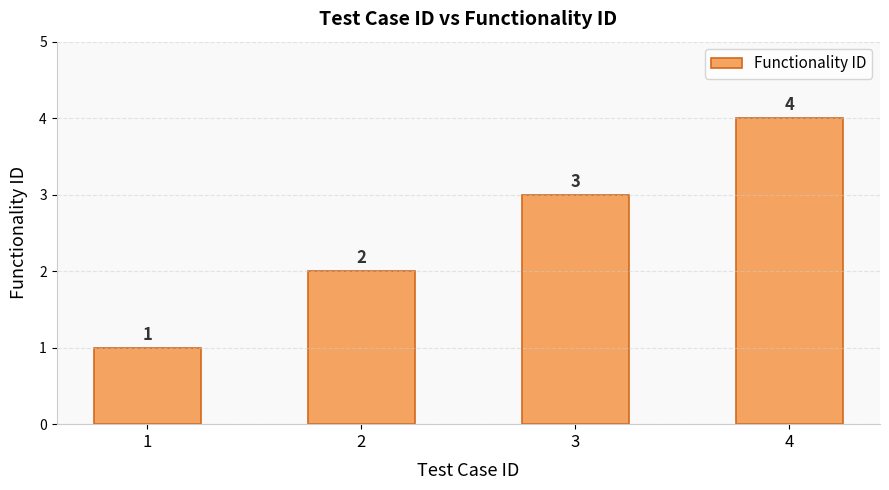

List the labels in order of value, smallest first.

1, 2, 3, 4